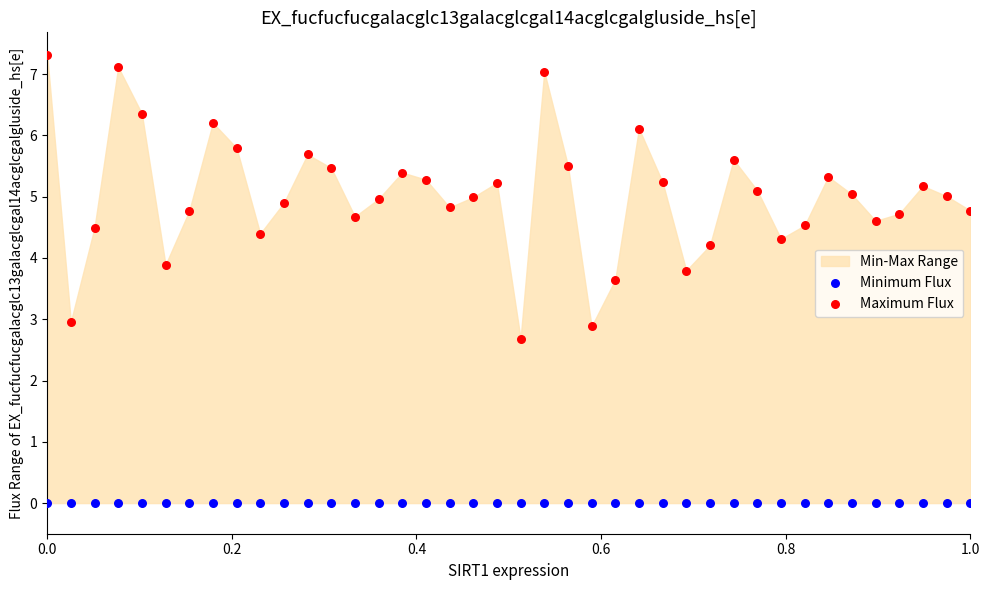

Which series reaches the minimum Y coordinate?

Minimum Flux